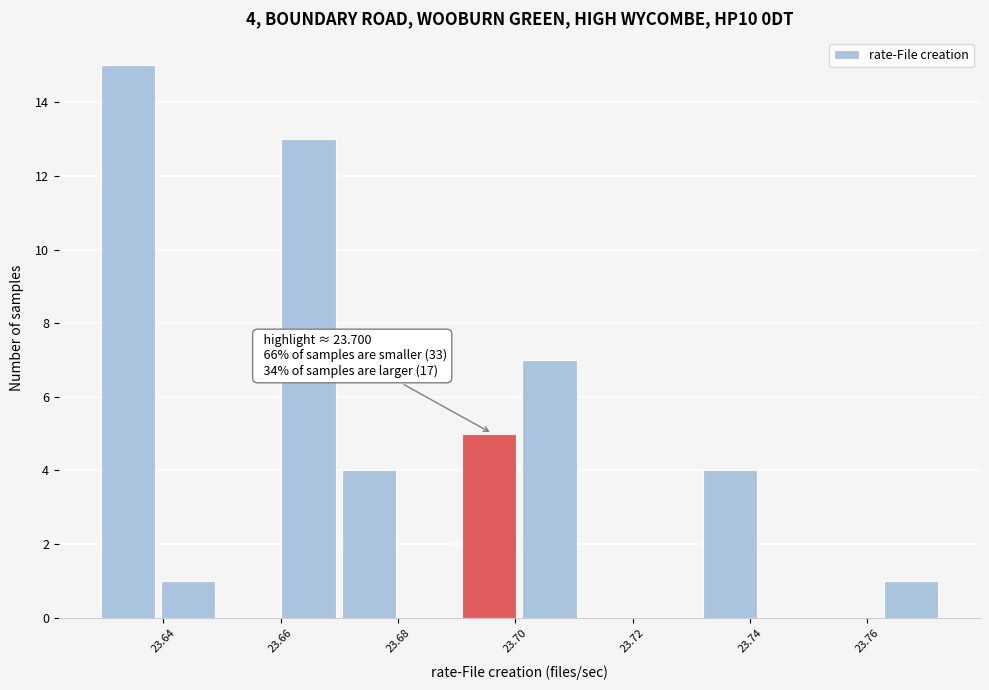

Over which range of the x-axis is the bar tallest?

23.630 to 23.640